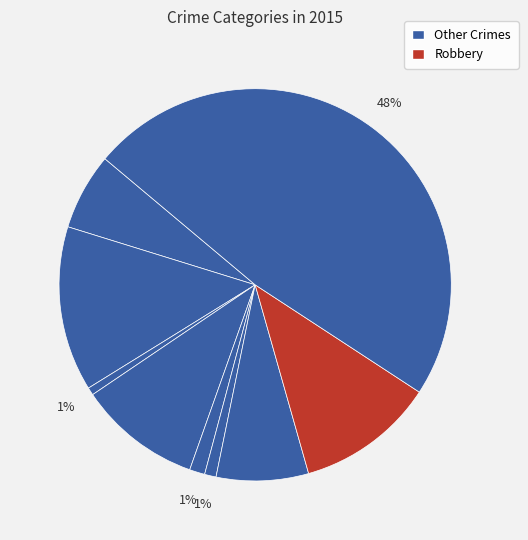

How many slices are in this pie chart?

9